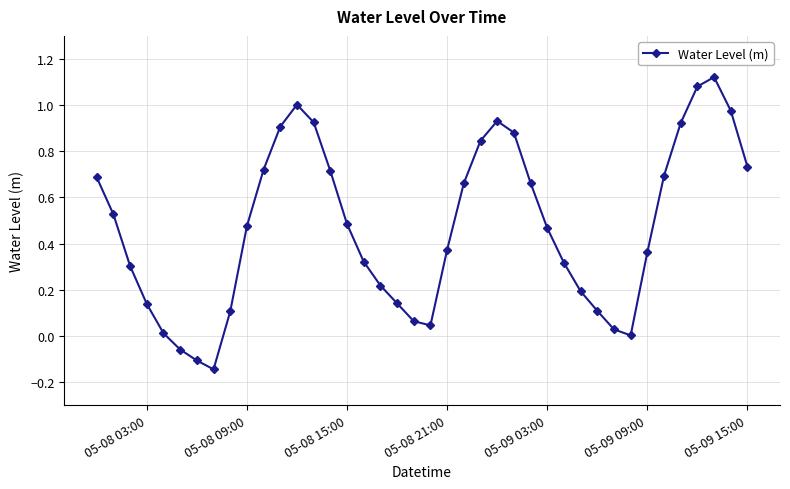

What is the difference between the second highest and second lowest values?

1.2